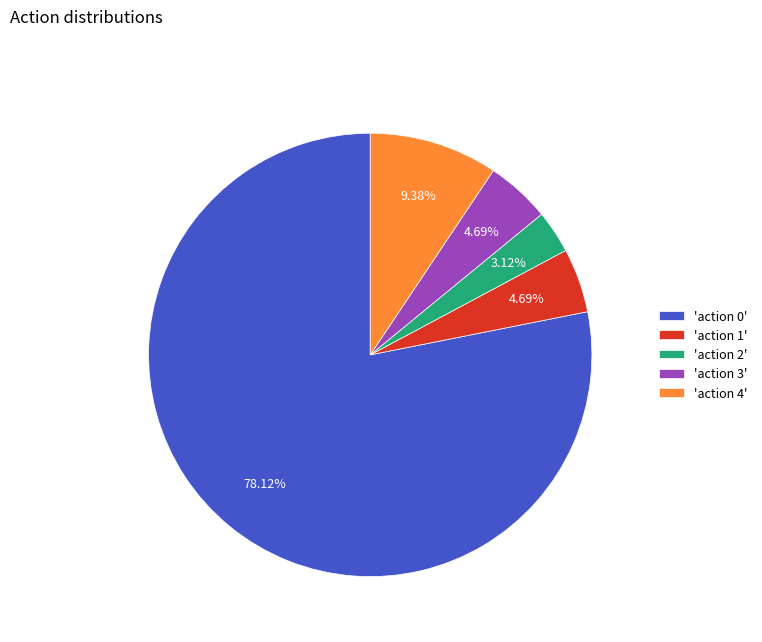

Do 'action 4' and 'action 0' together represent more than half of the pie?

Yes